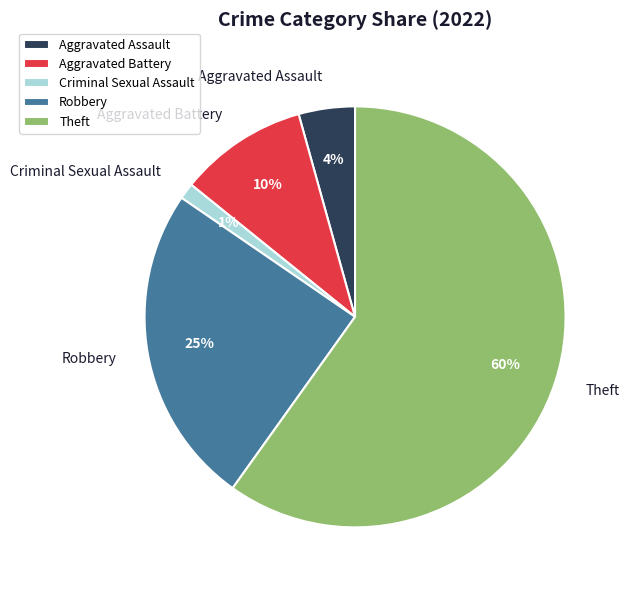

True or false: Criminal Sexual Assault accounts for 8% of the total.

False